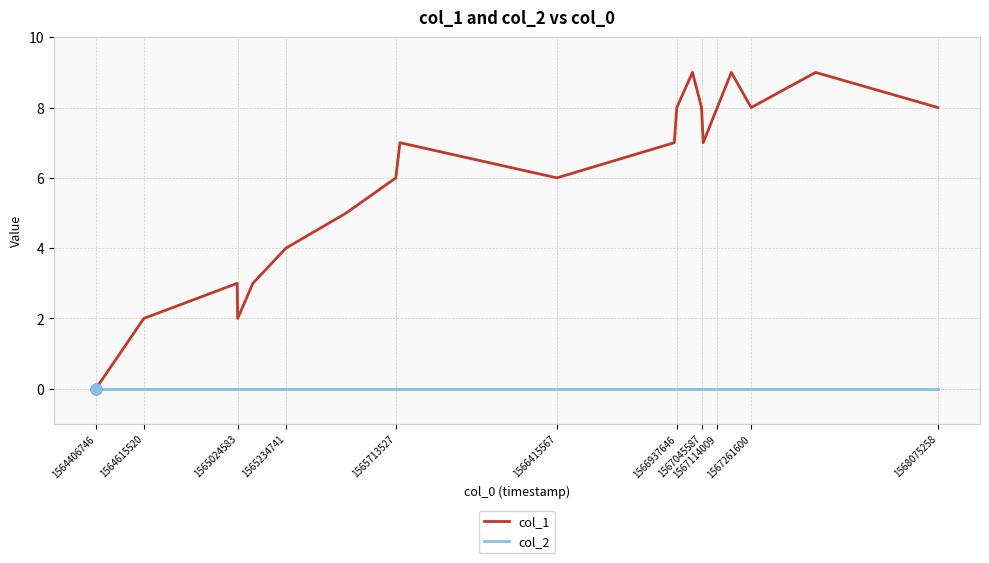

Which series has the widest spread of values?

col_1